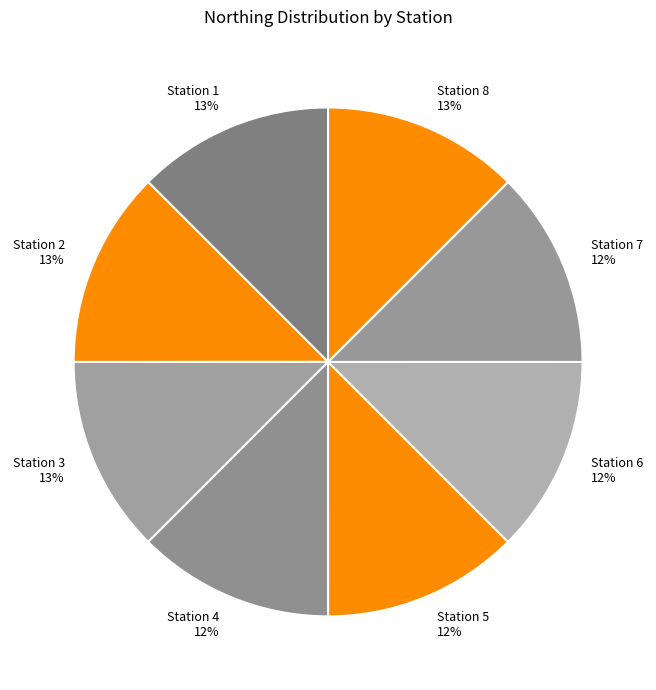

To the nearest percent, what portion does Station 5 represent?

12%